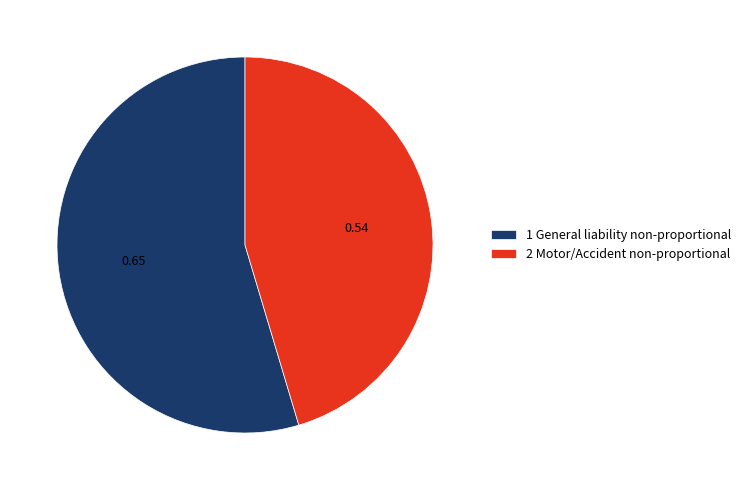

Which category accounts for the majority?

1 General liability non-proportional